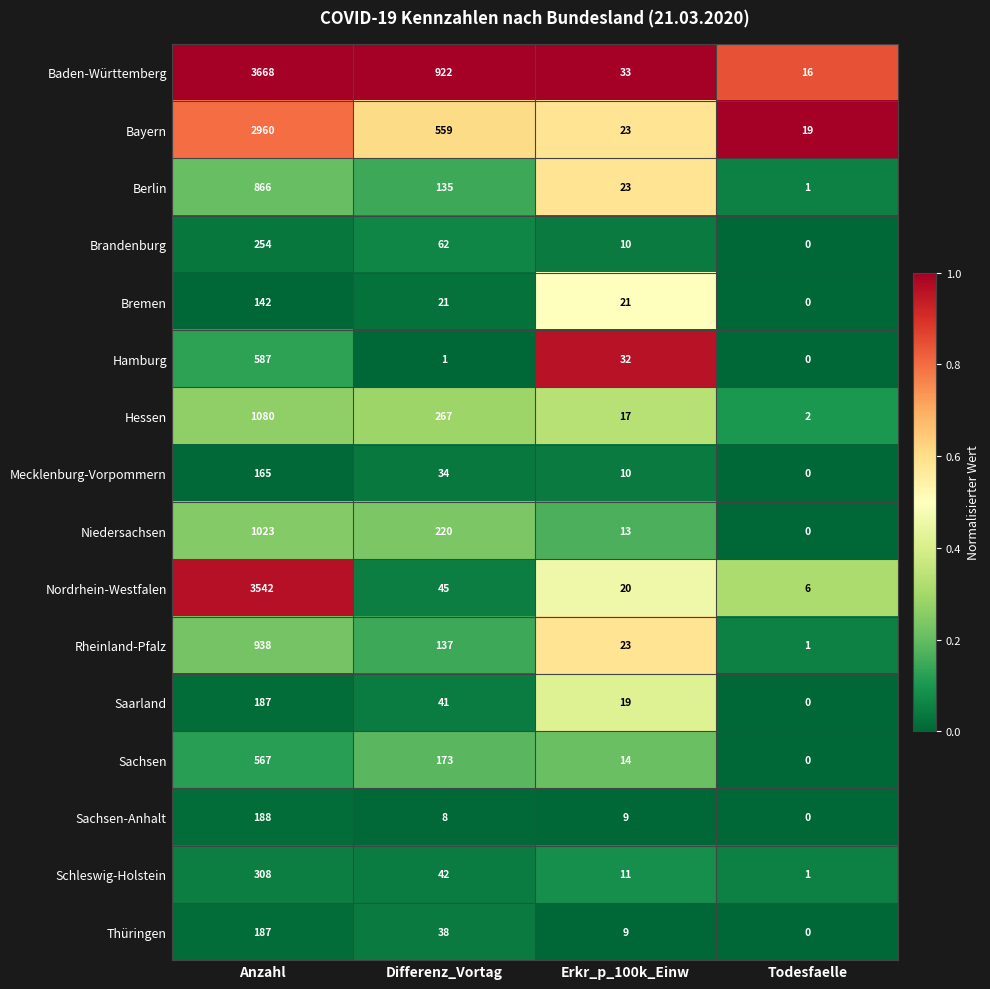

The Saarland series shows 252 at Anzahl. True or false?

False